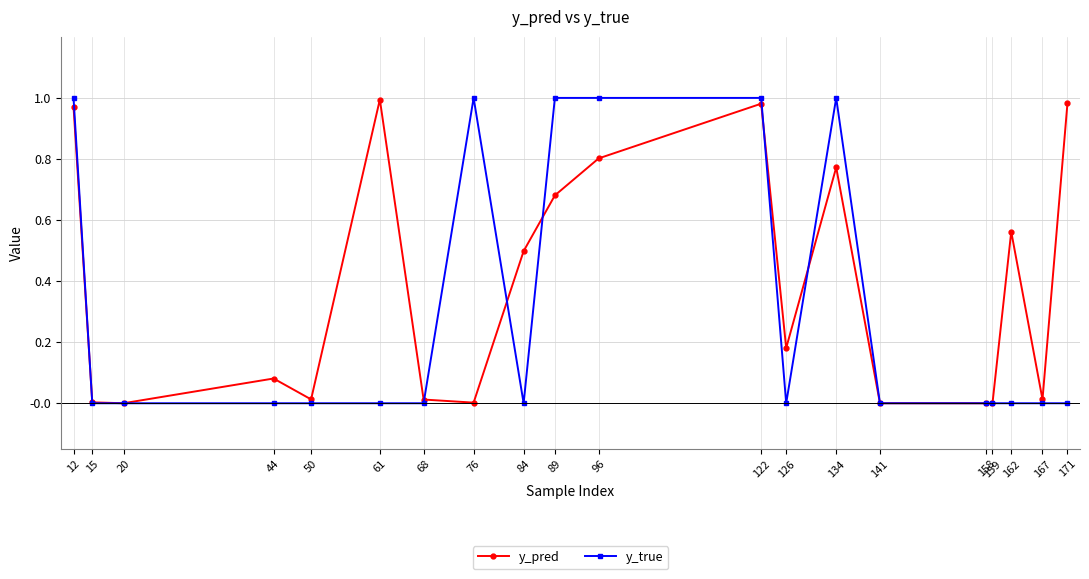

True or false: y_pred has more than 1 interior local peaks.

True